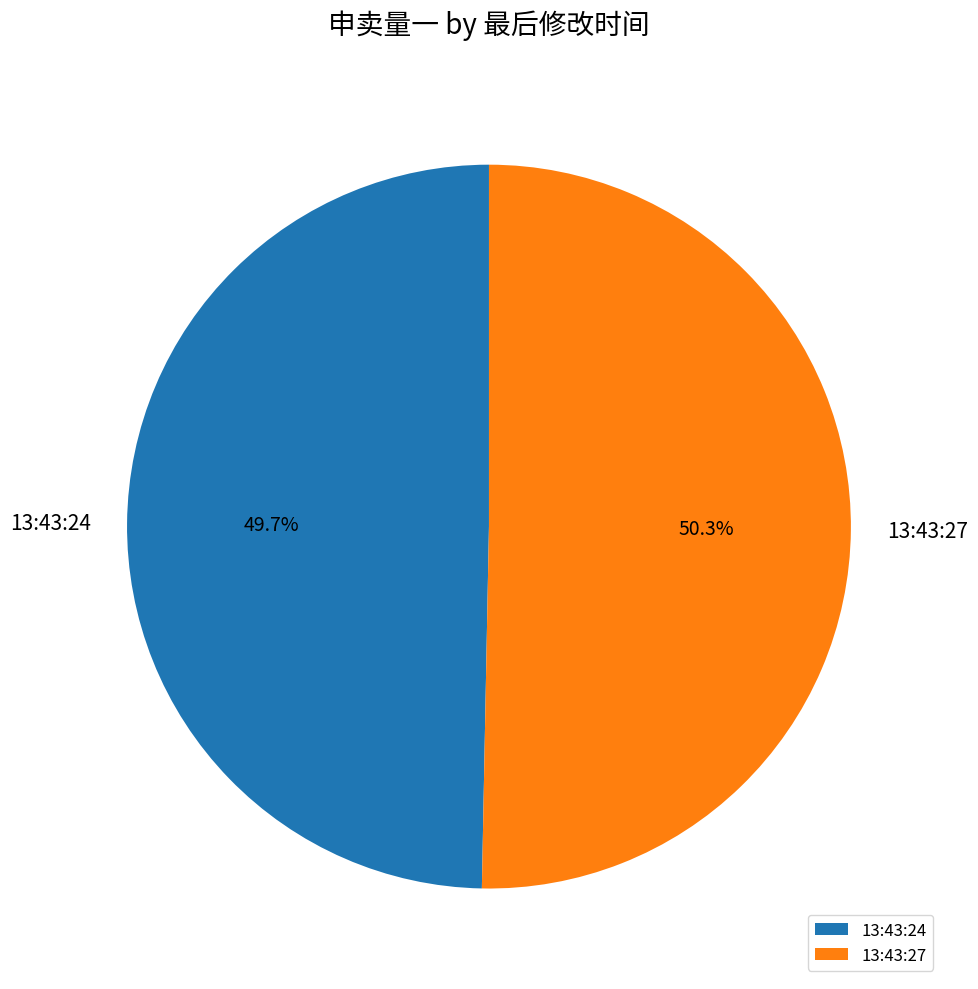

To the nearest percent, what is the average slice percentage?

50%